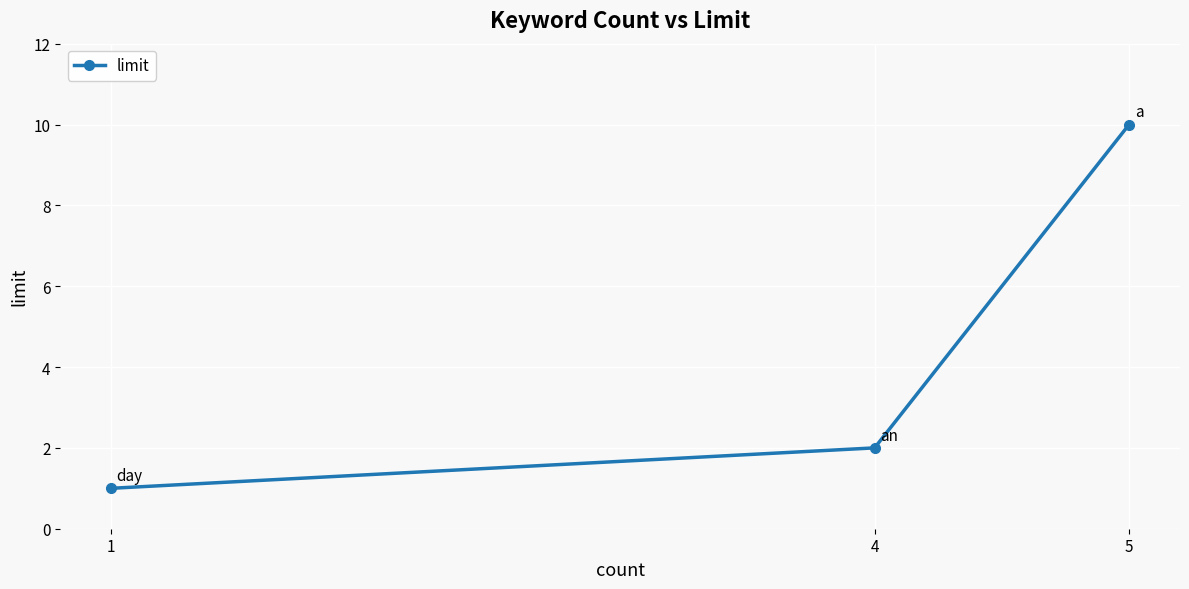

What is the difference between the maximum and minimum values?

9